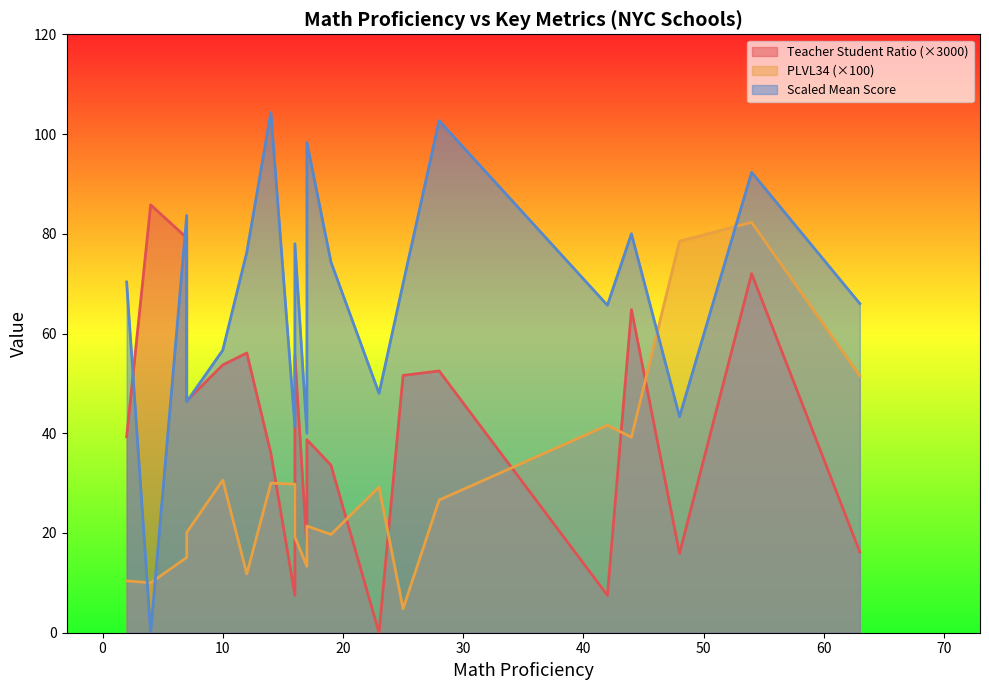

Between 16 and 17, which is larger?

17